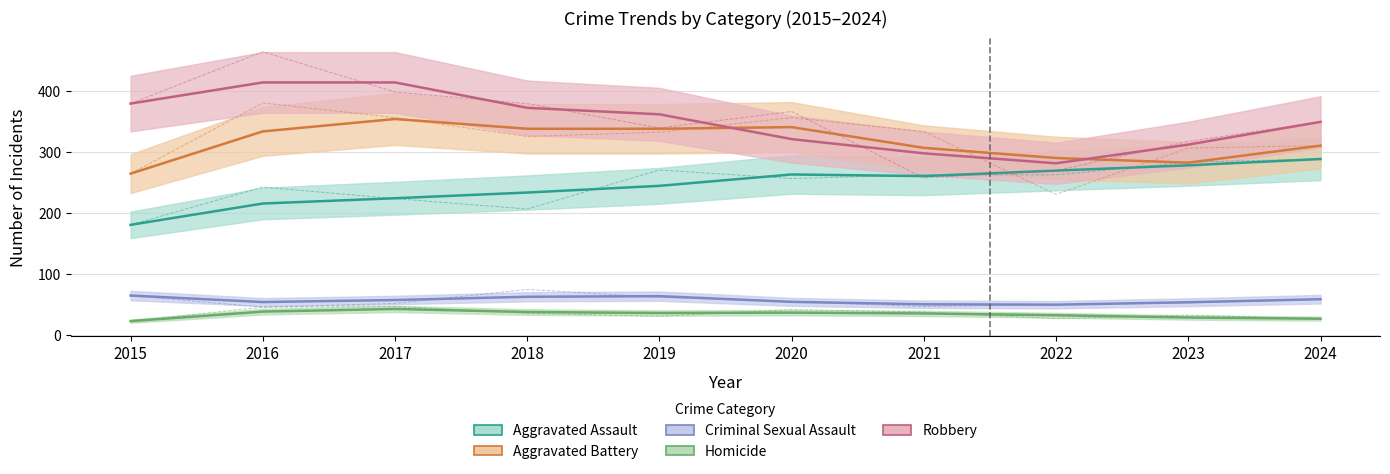

What is the average value of the Aggravated Assault series?

248